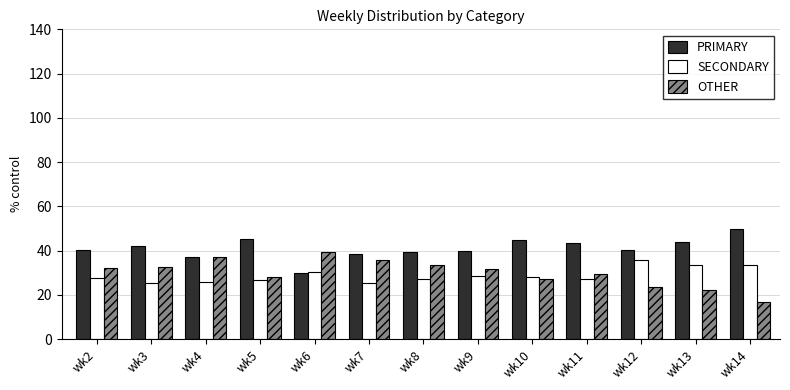

What is the total value across all series at wk9?

100.0